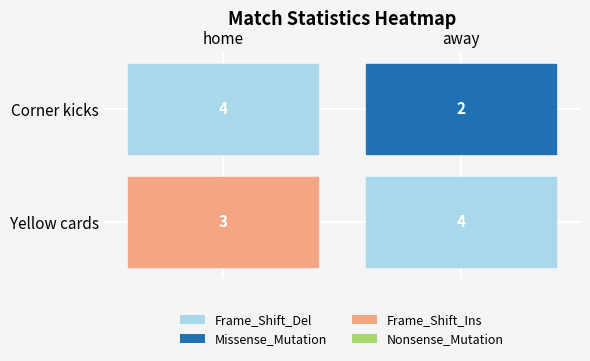

What is the greatest value displayed?

4